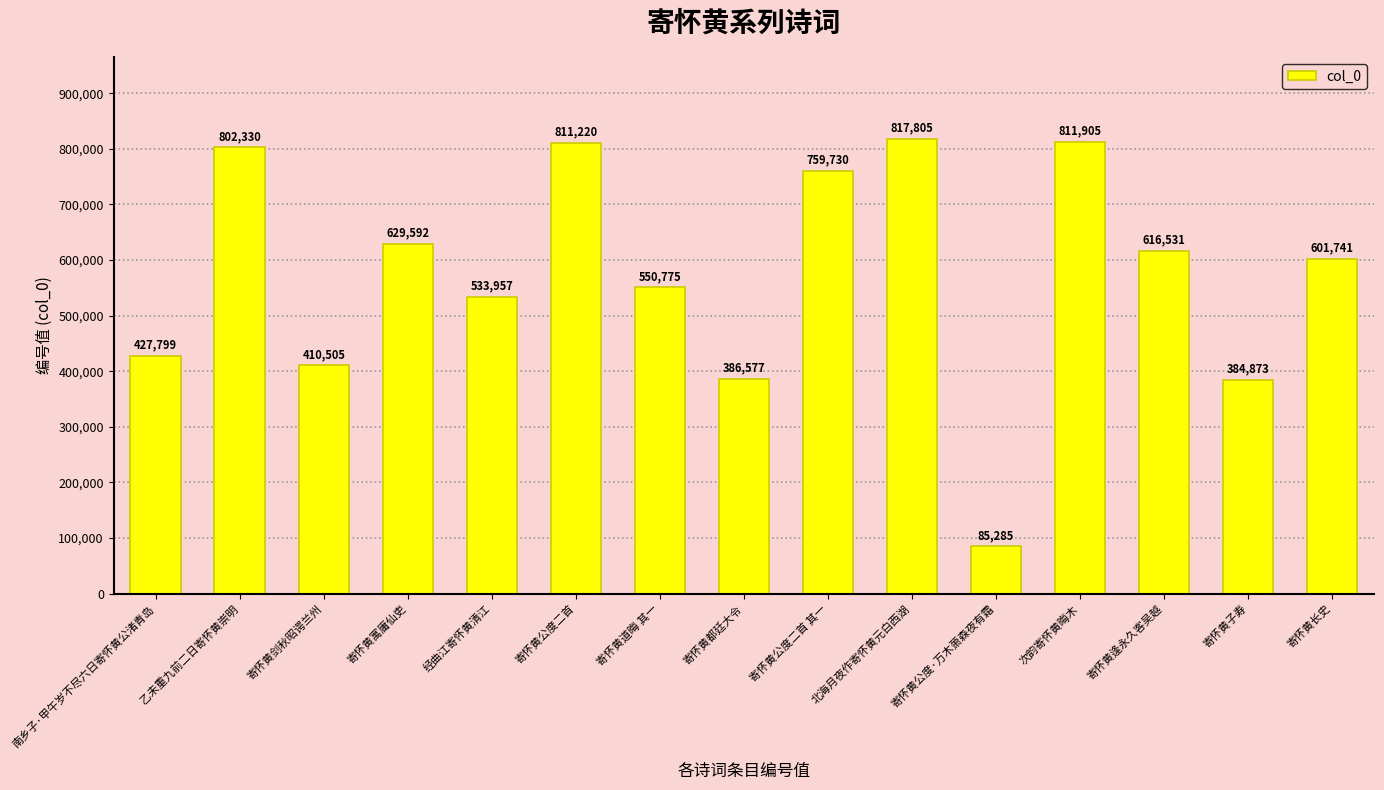

The value at 寄怀黄道晦 其一 is 550775. True or false?

True